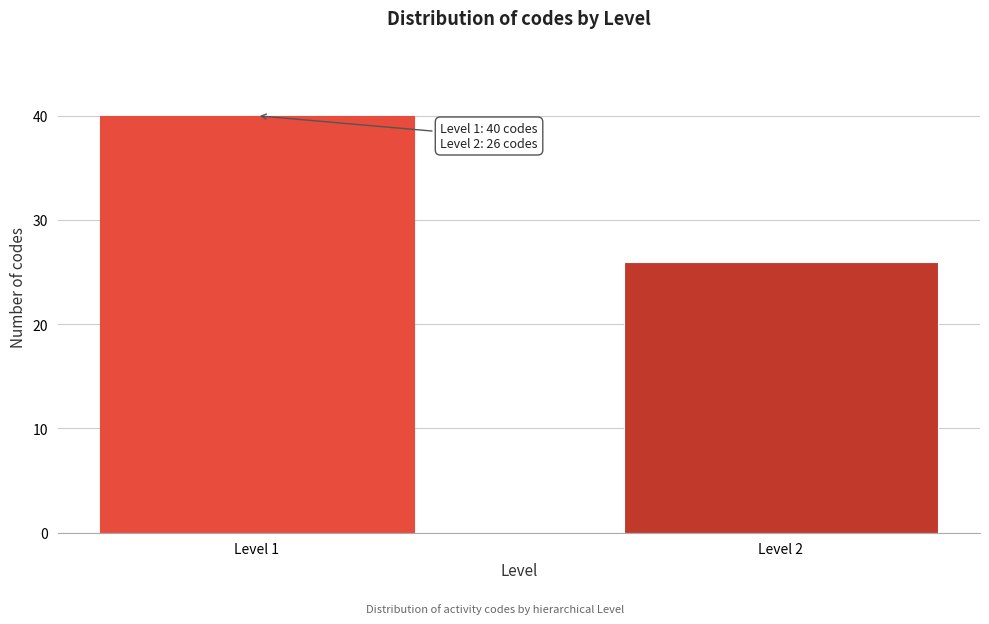

Reading left to right, extract all data points from this chart.

Level 1=40	Level 2=26